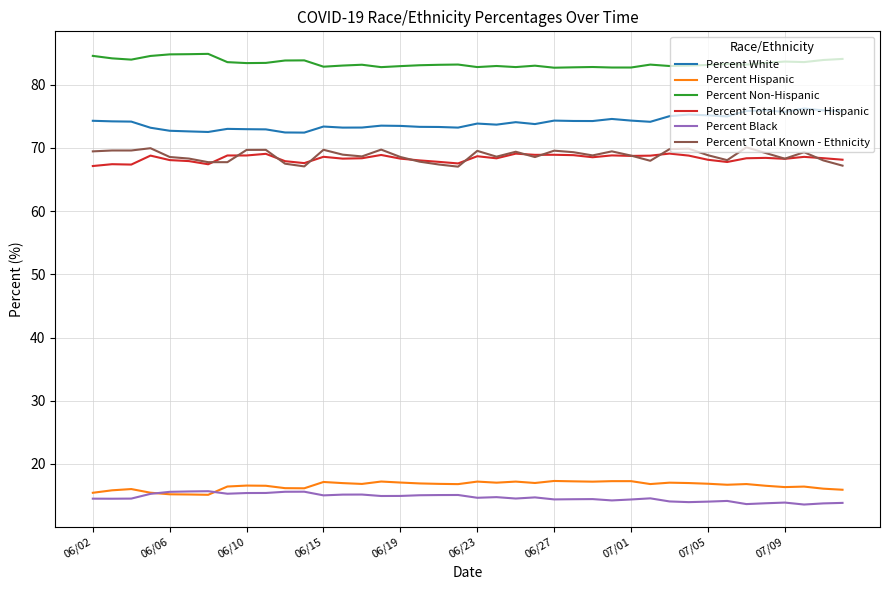

In Percent Black, how many points are lower than both neighbors (excluding endpoints)?

11